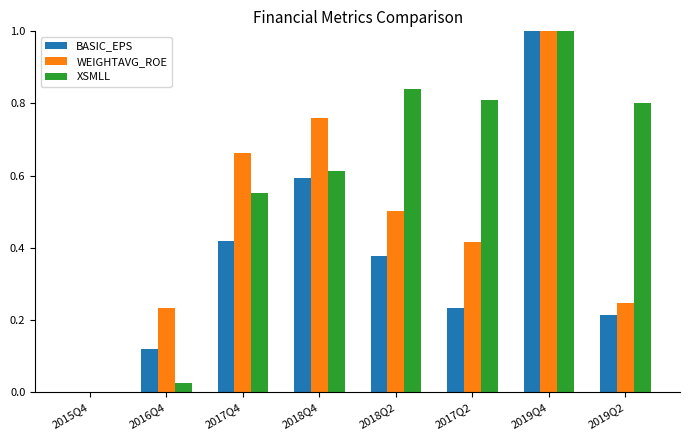

Which series changed the most between 2018Q2 and 2019Q4?

BASIC_EPS